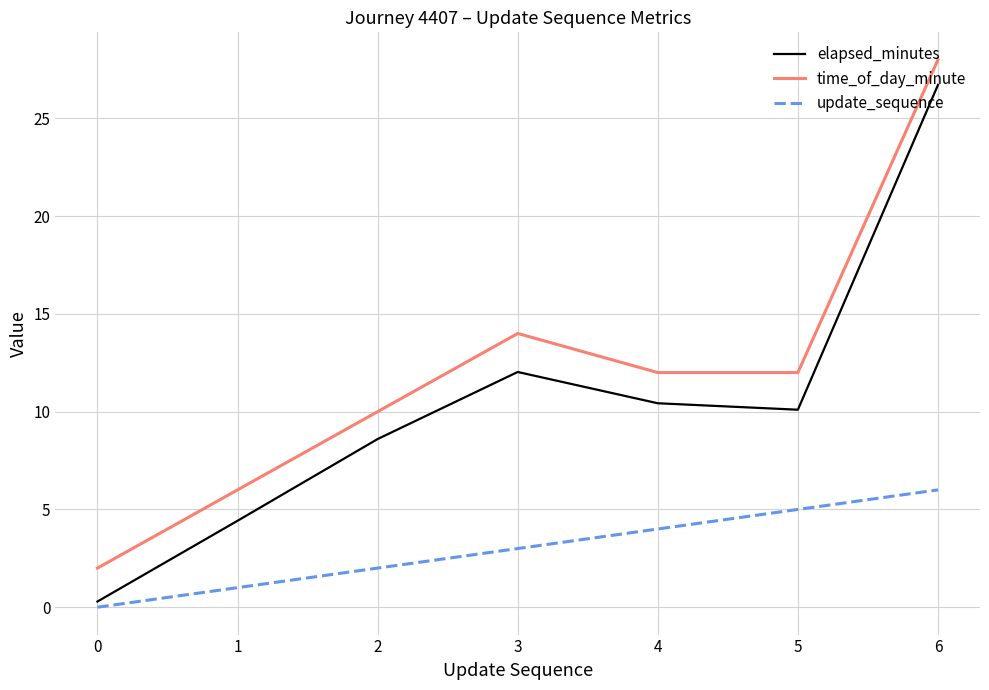

Where is time_of_day_minute nearest to the value 15?

3